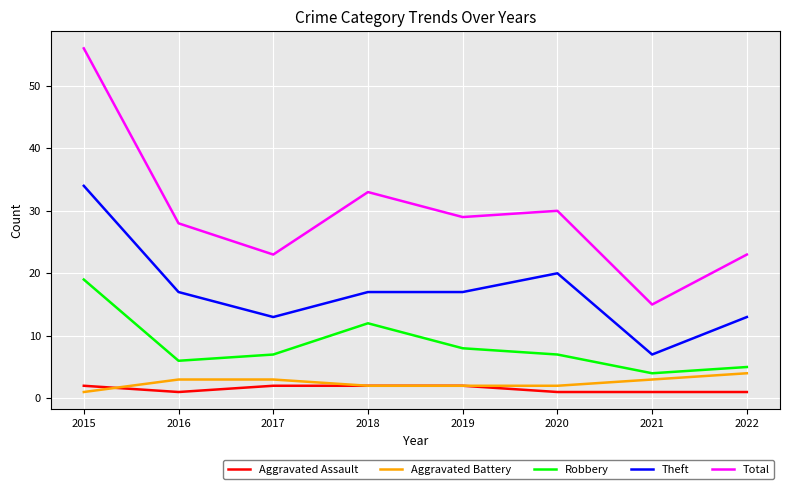

How many lines are shown in the chart?

5